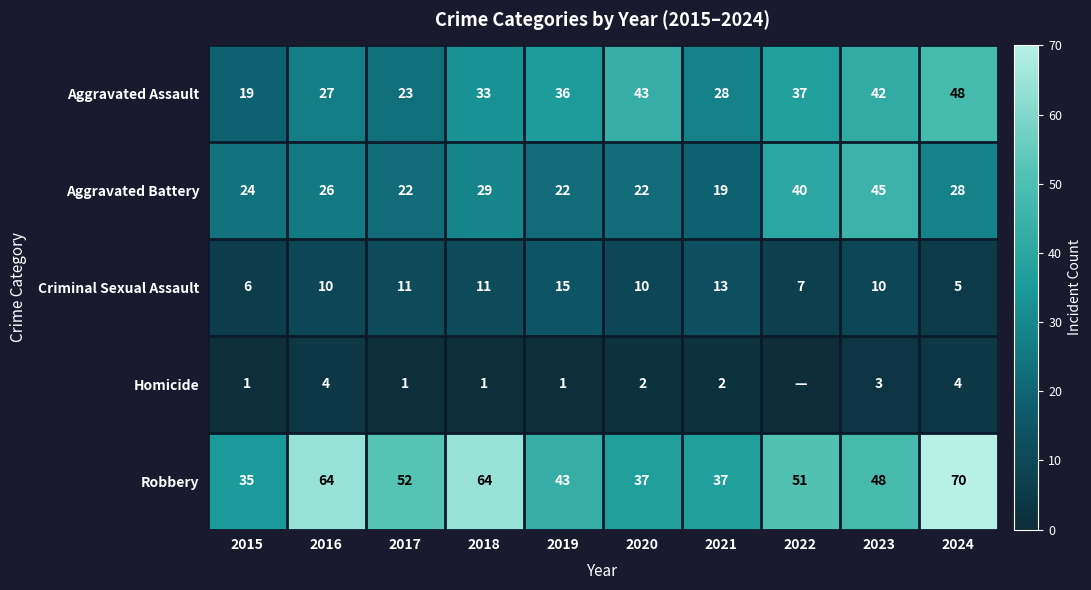

Where is Robbery nearest to the value 52?

2017